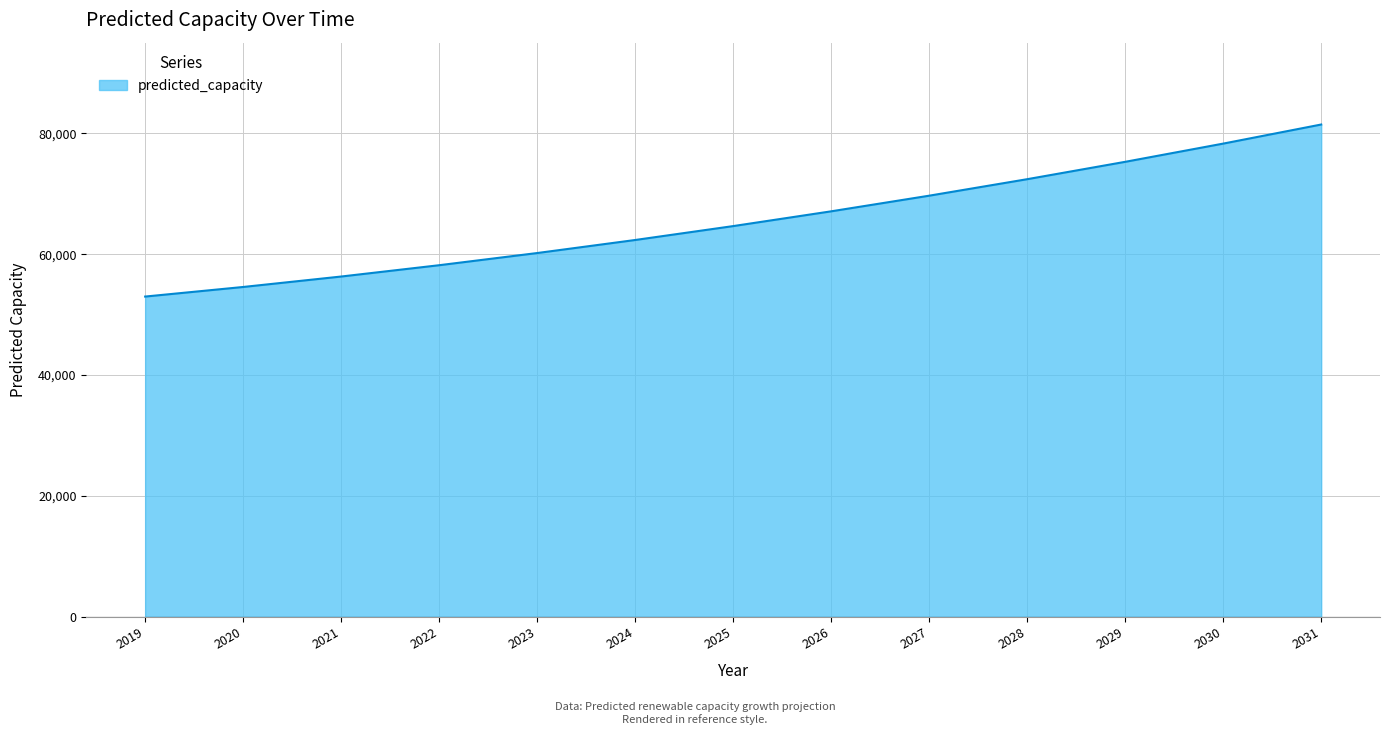

The chart shows a value of 37110.8 at 2030. True or false?

False